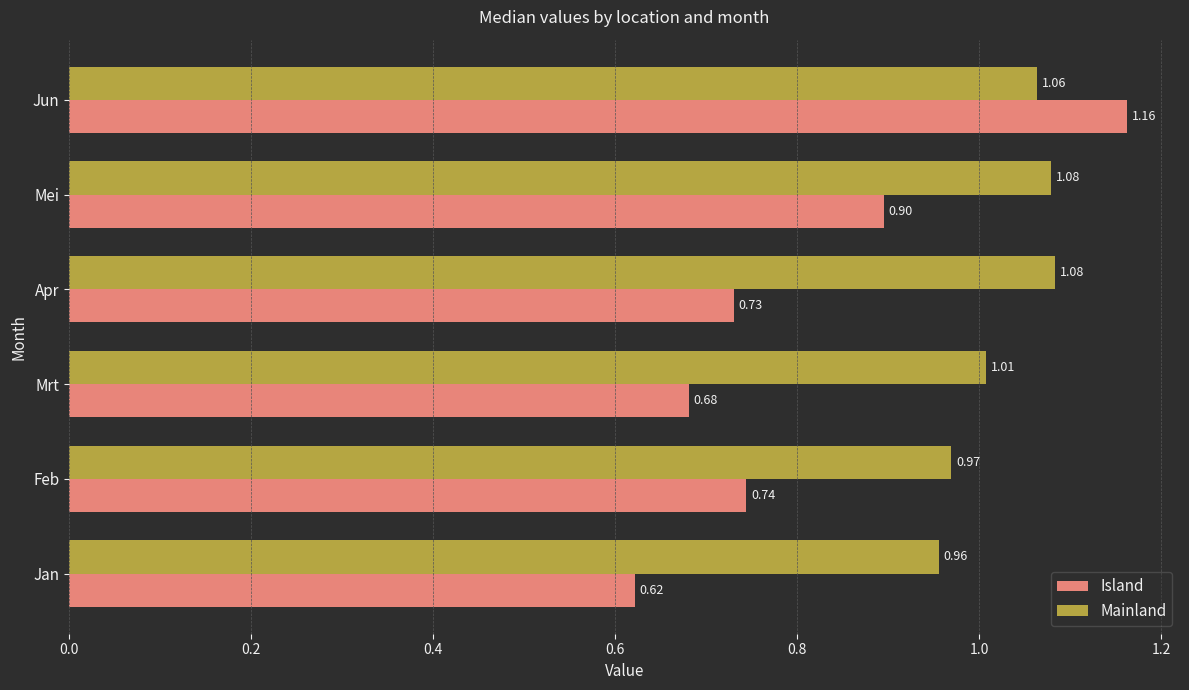

Which series changed the most between Feb and Mei?

Island